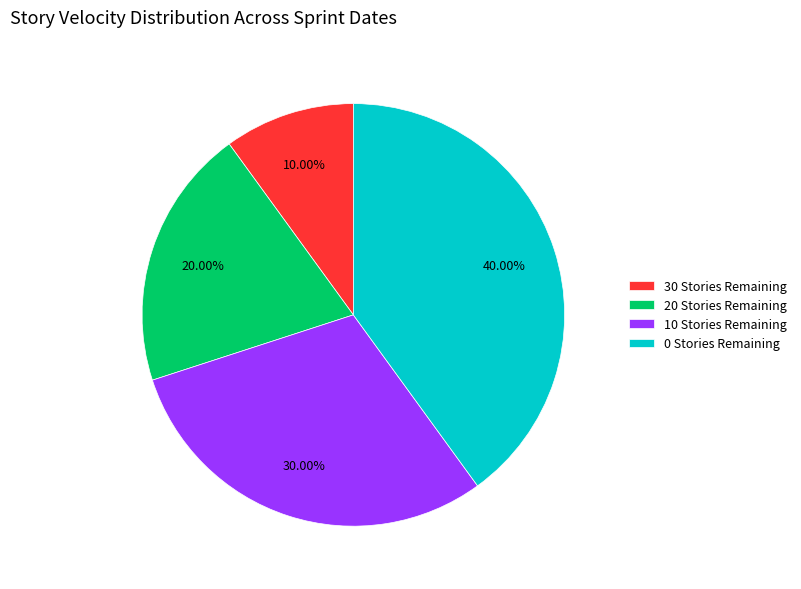

How much of the chart is everything except 30 Stories Remaining?

90.0%